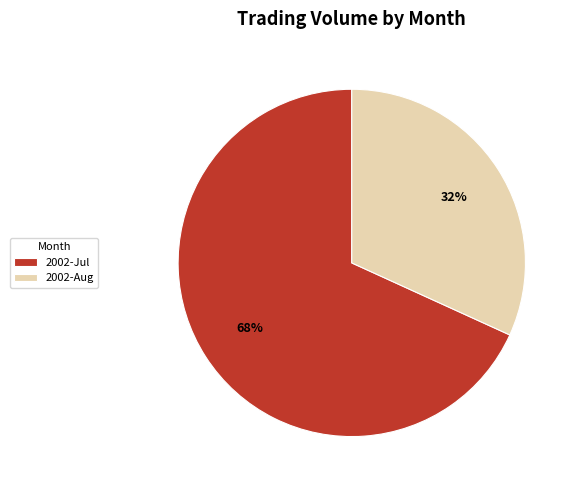

What percentage is the 2002-Jul slice, to the nearest percent?

68%